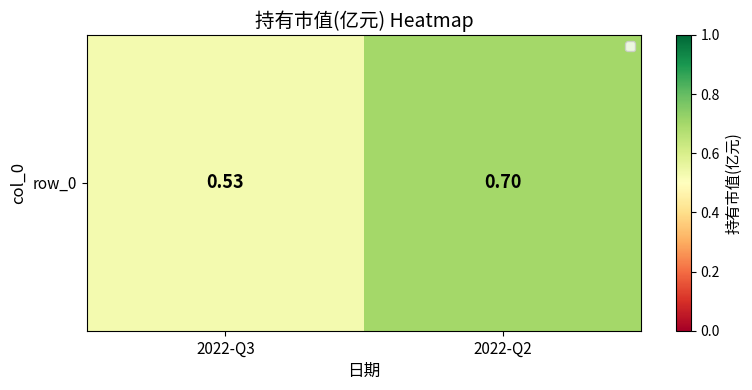

What is the change in value from 2022-Q3 to 2022-Q2?

+0.2